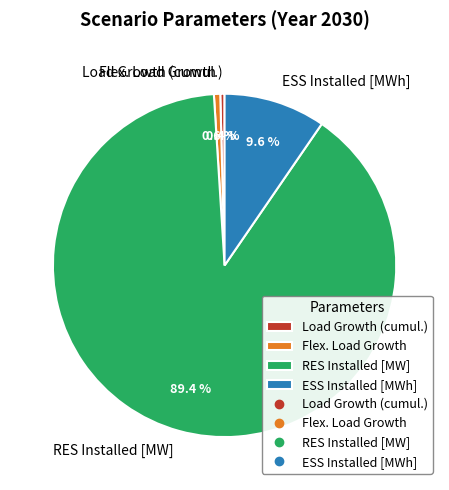

Which slice is the largest?

RES Installed [MW]